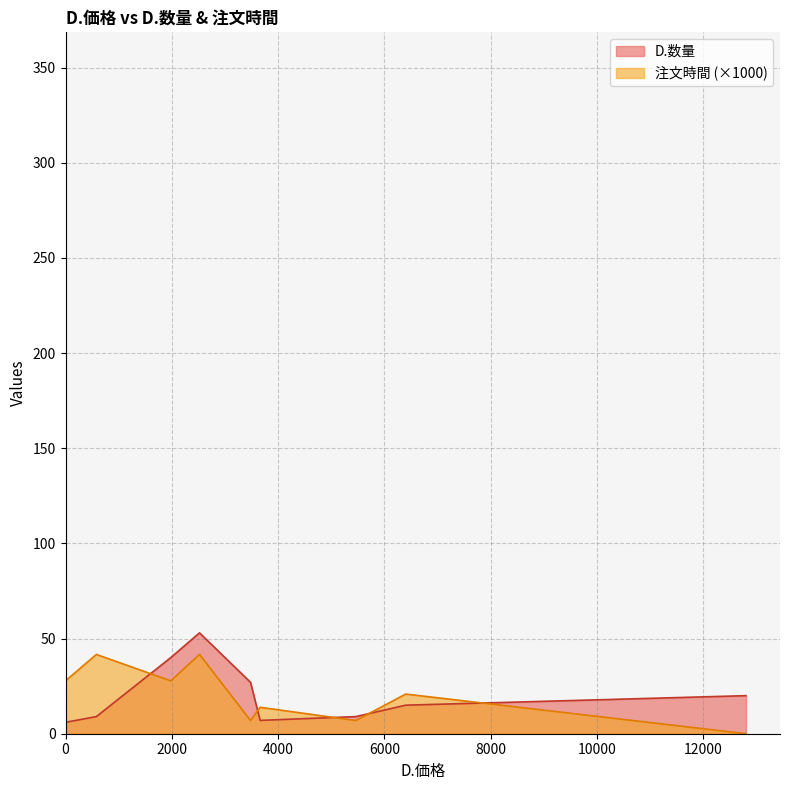

True or false: 注文時間 and D.数量 cross at least once.

False